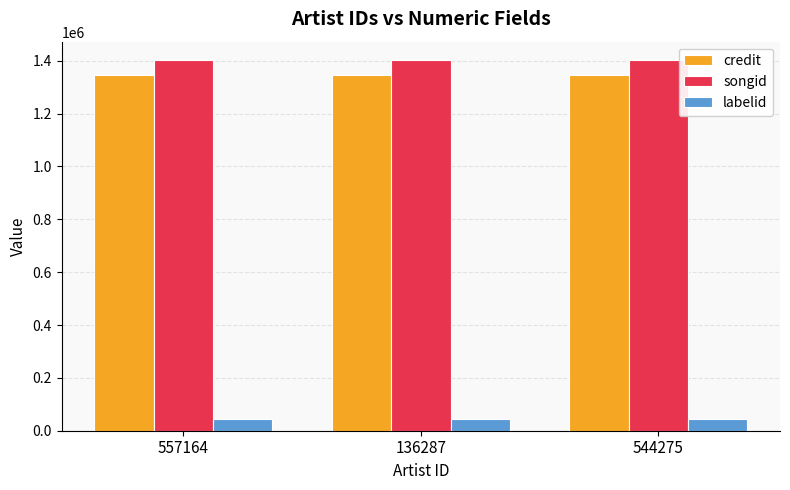

What is the difference between the highest and lowest values at 557164?

1359474